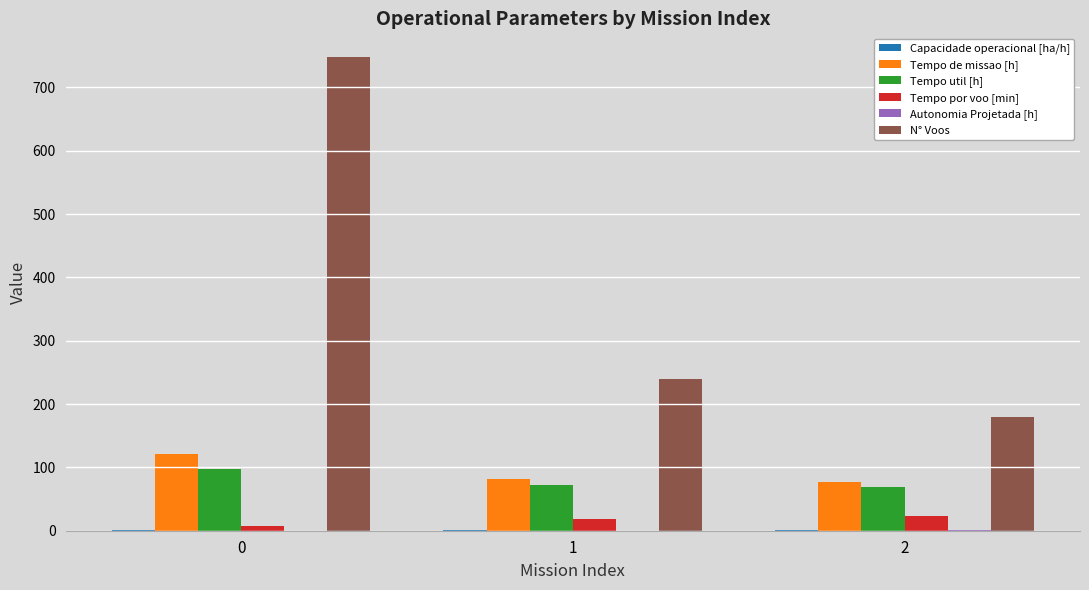

What is the sum of all Tempo util [h] values?

239.9